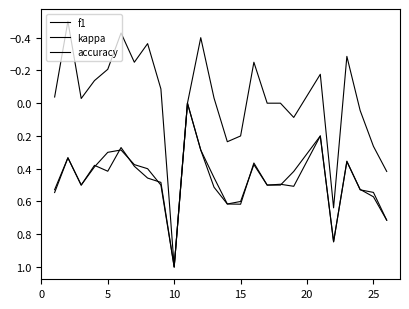

Is this an area chart (filled region under the line)?

No